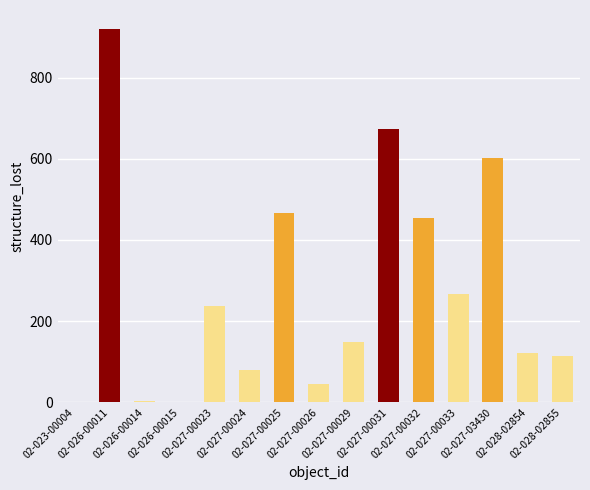

How many categories are shown in the chart?

15